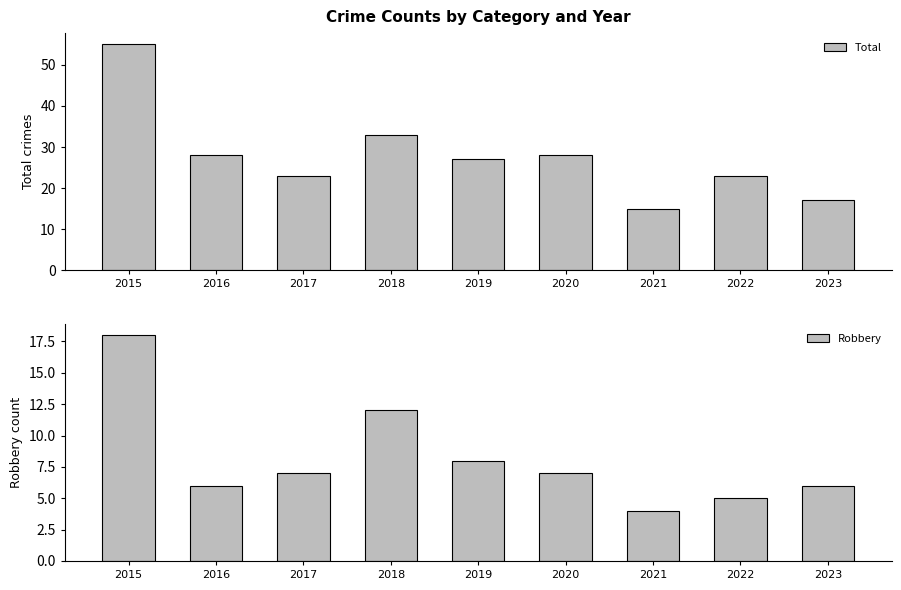

What is the difference between the second highest and minimum values in the Total series?

18